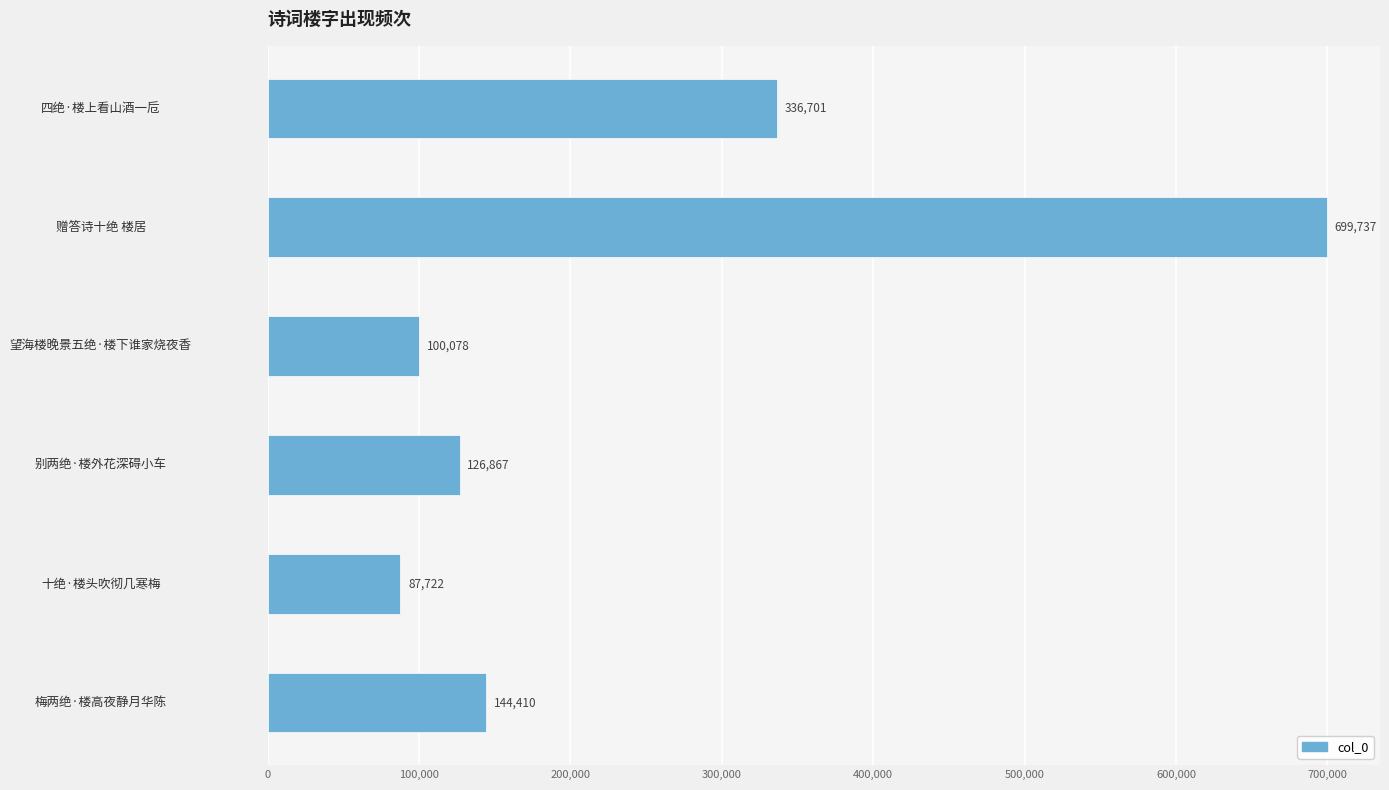

The value at 十绝·楼头吹彻几寒梅 is 54011. True or false?

False